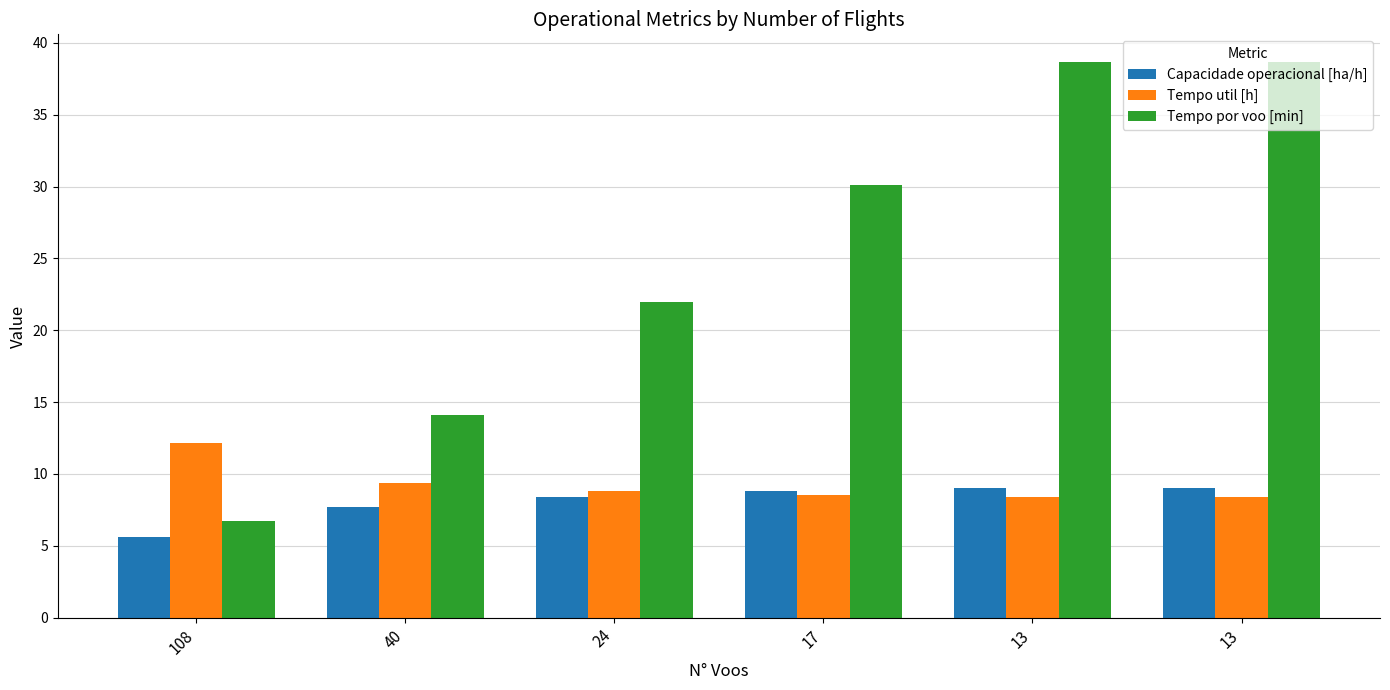

Count the number of data series in this chart.

3